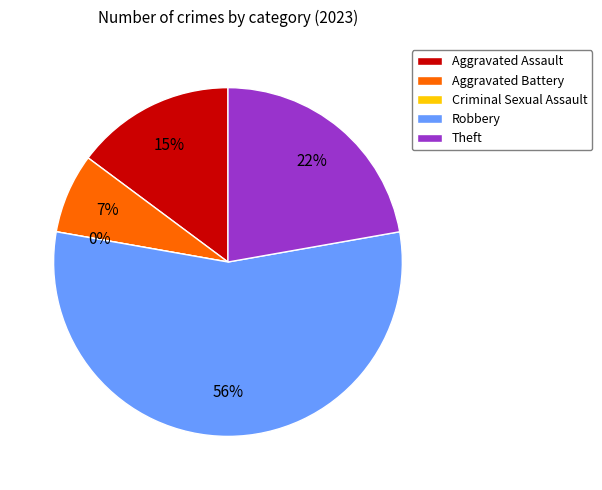

Which category has the biggest portion of the pie?

Robbery